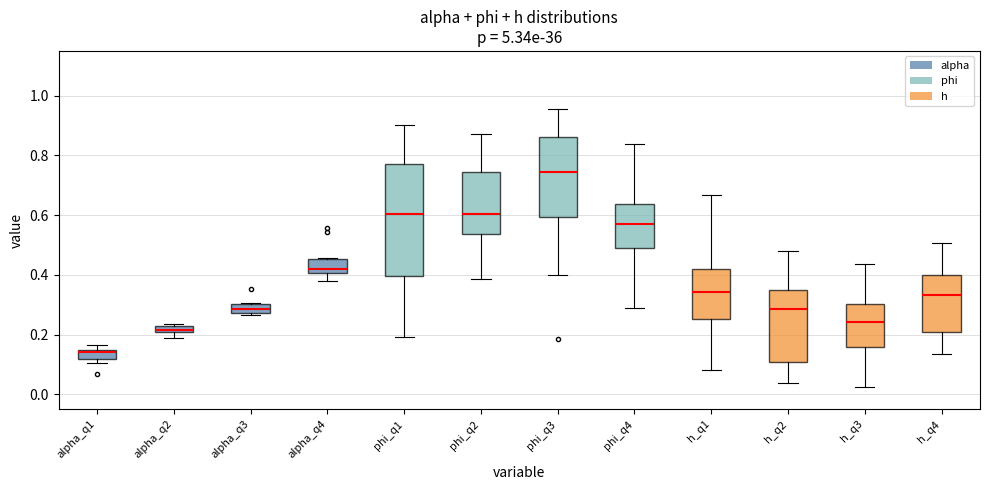

Which box's median line is the lowest?

alpha_q1